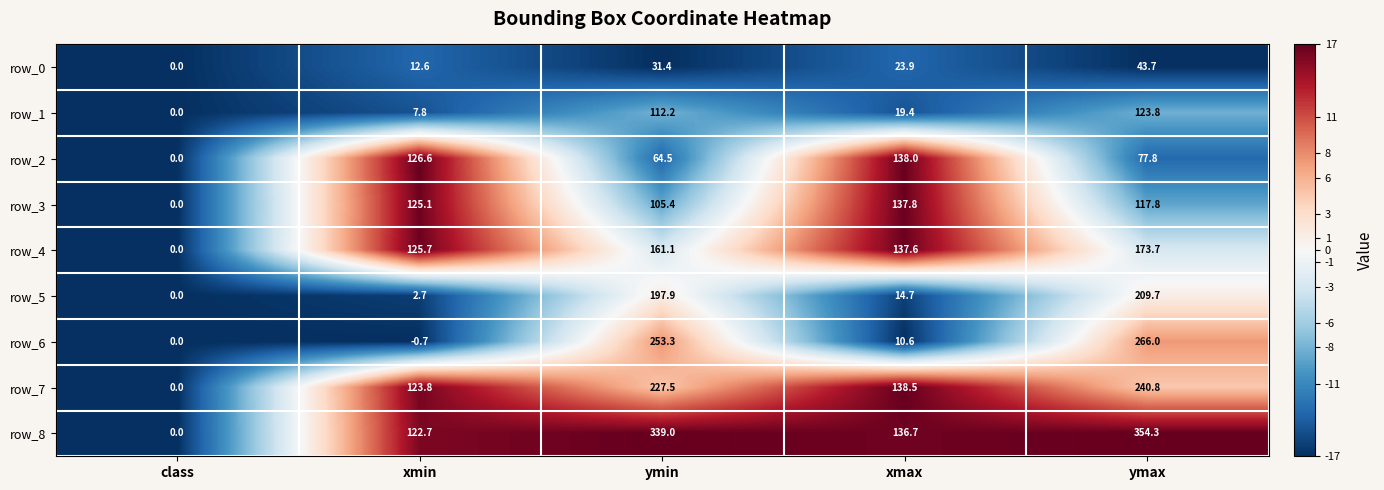

Which series changed the most between ymin and ymax?

row_8